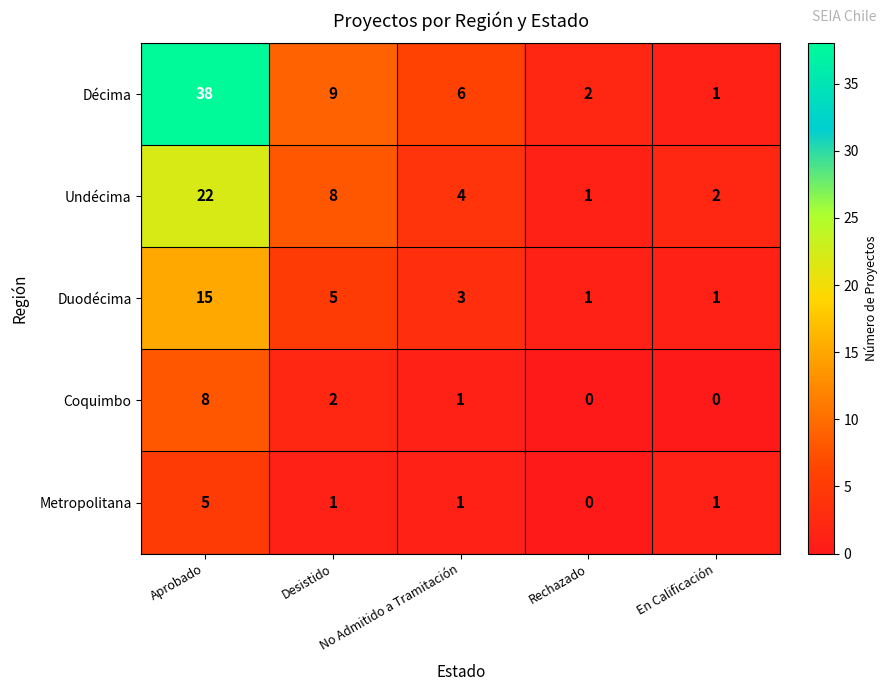

True or false: Metropolitana has a value of -3 at Rechazado.

False